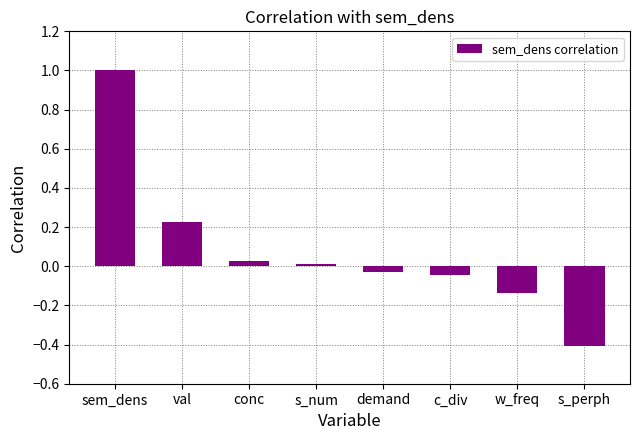

Where does the data first go above 0?

sem_dens